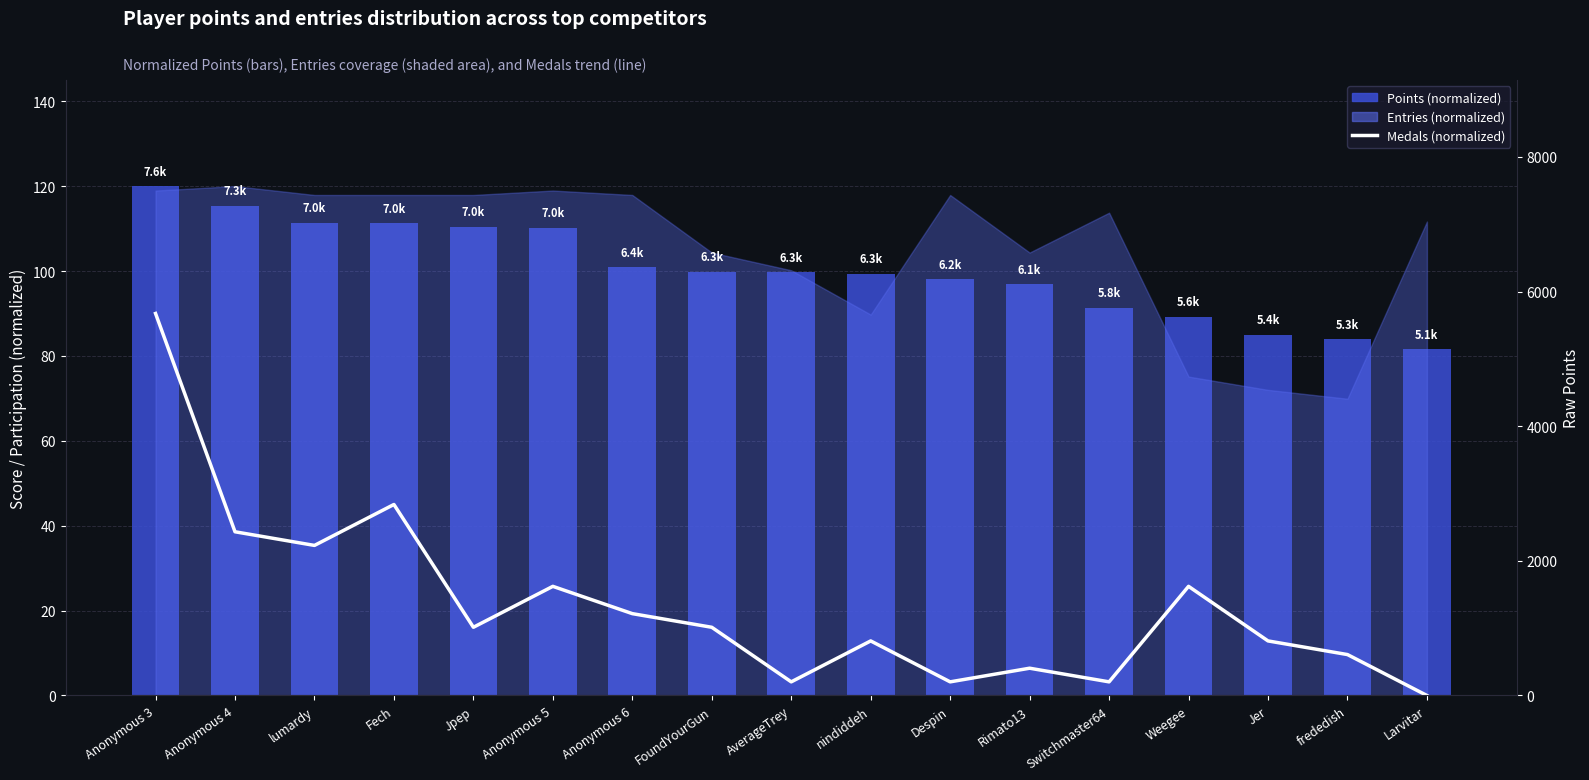

How many values are above zero?

16